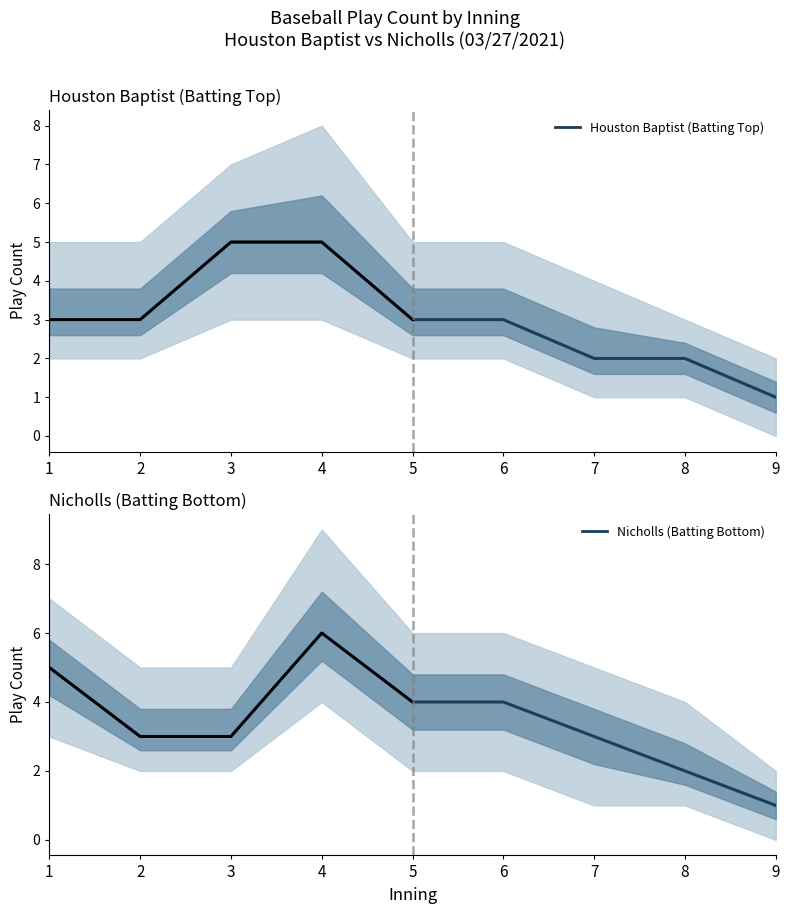

Which series has the widest spread of values?

Nicholls (Batting Bottom)